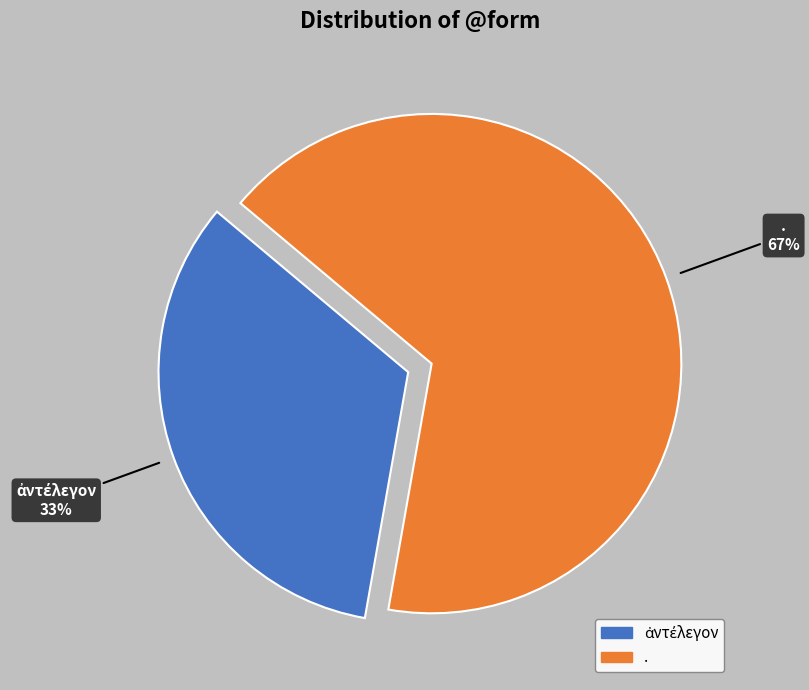

True or false: . accounts for 67% of the total.

True